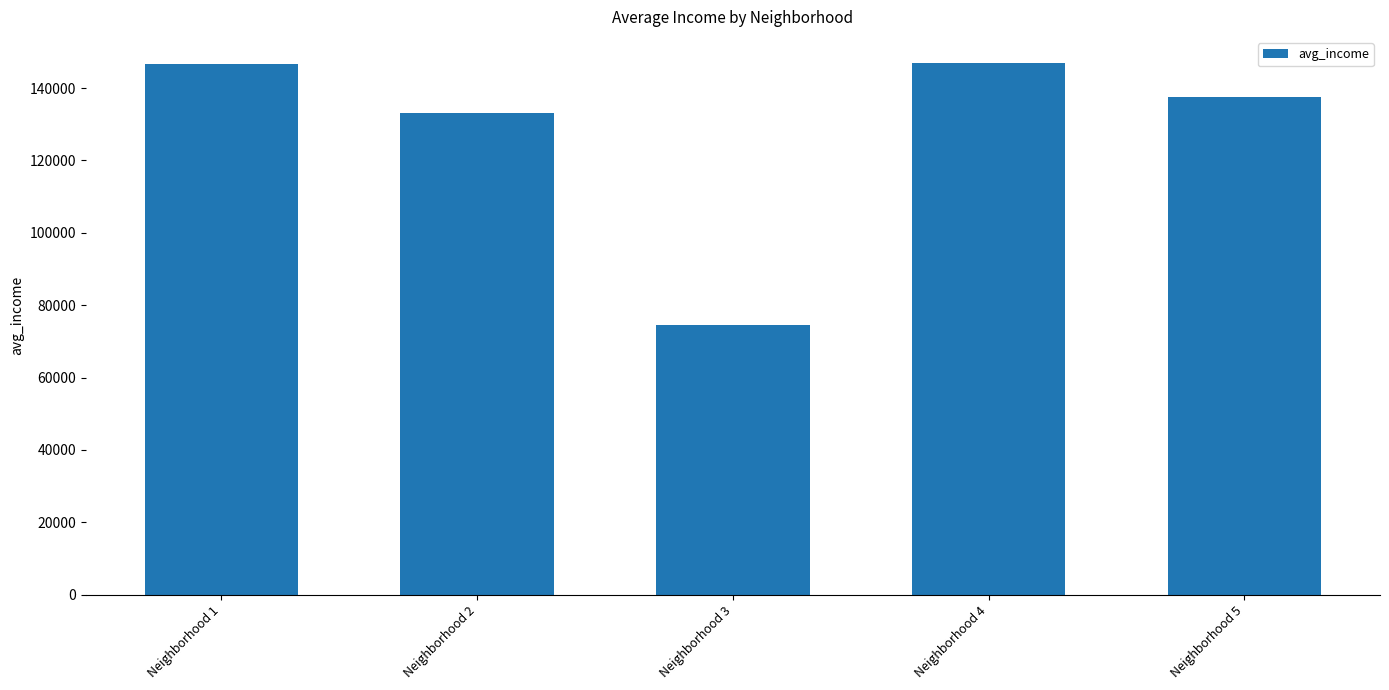

What is the average value?

127717